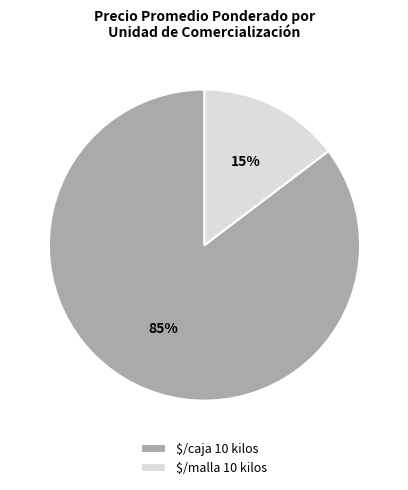

Is it true that $/caja 10 kilos is 78% of the pie?

False